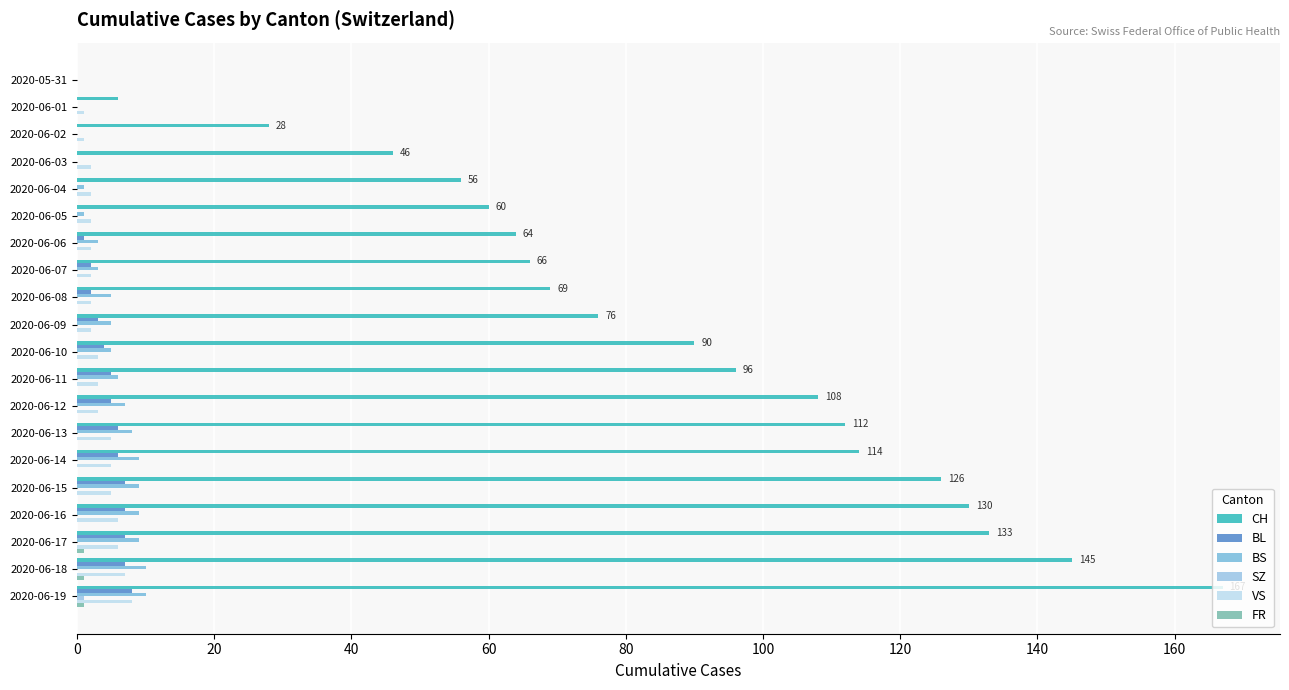

How many categories are shown in the chart?

20